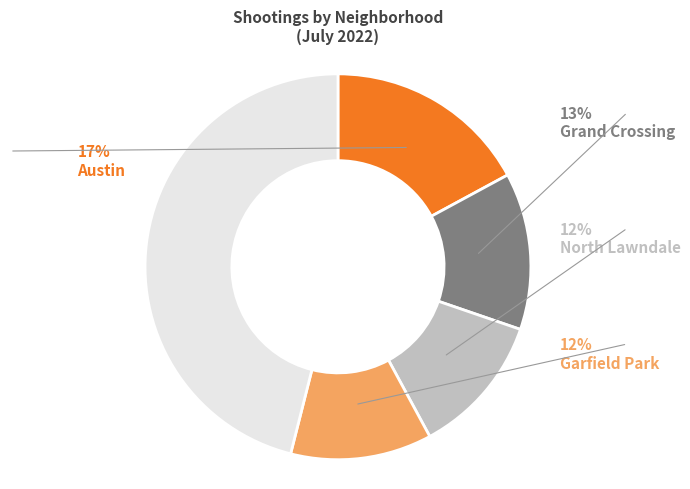

To the nearest percent, what percentage of the pie is Grand Crossing?

13%